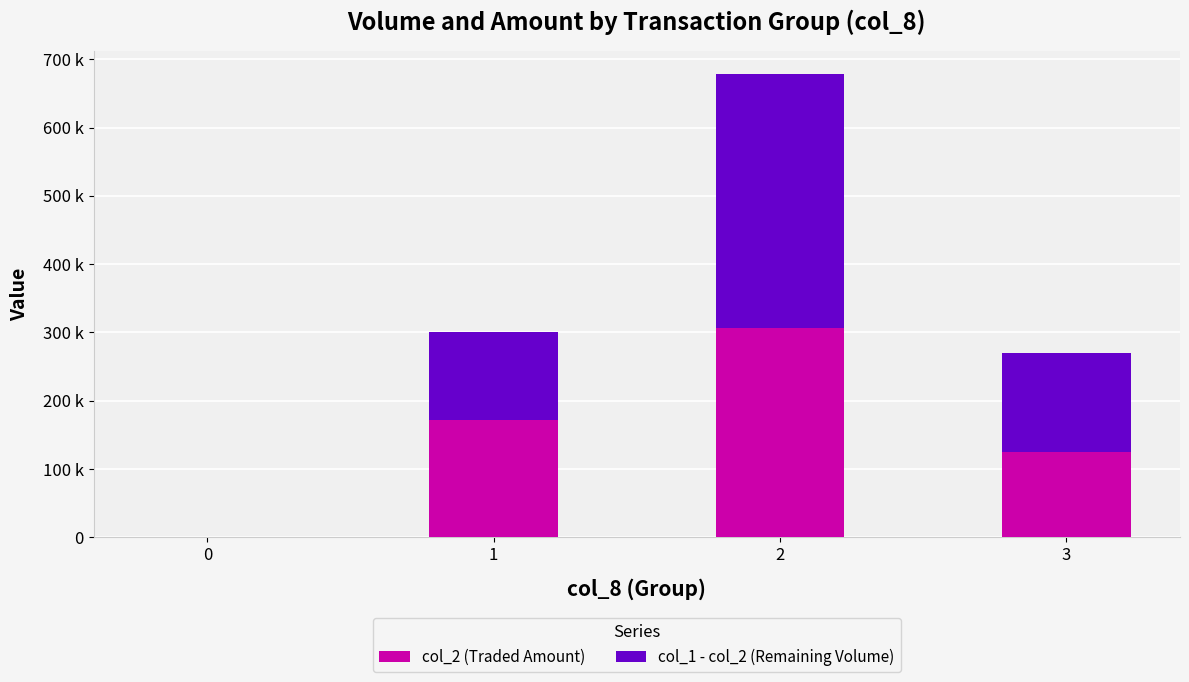

Are the bars horizontal?

No